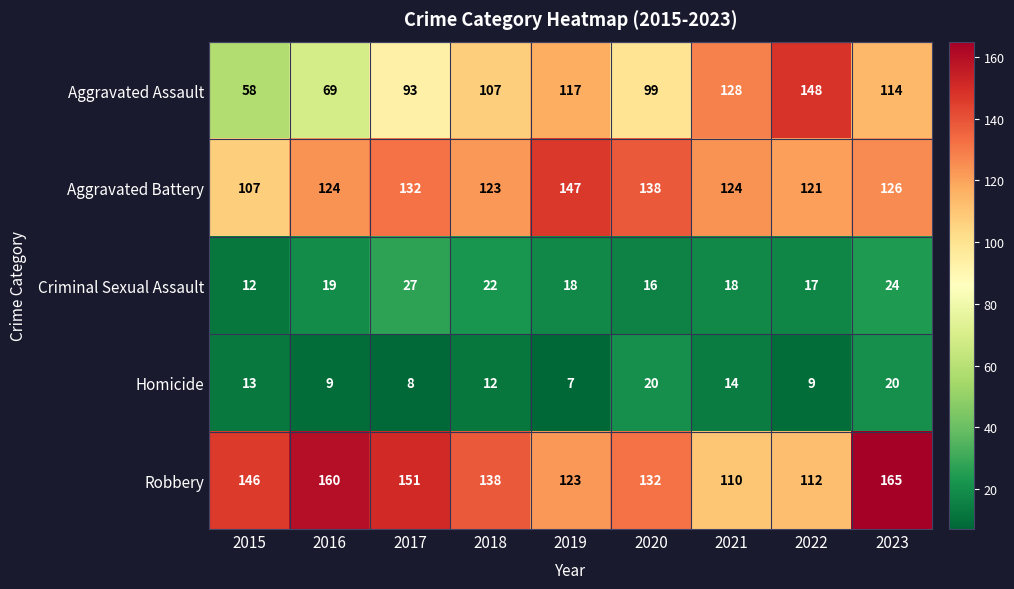

Rank the series at 2021 from highest to lowest value.

Aggravated Assault, Aggravated Battery, Robbery, Criminal Sexual Assault, Homicide